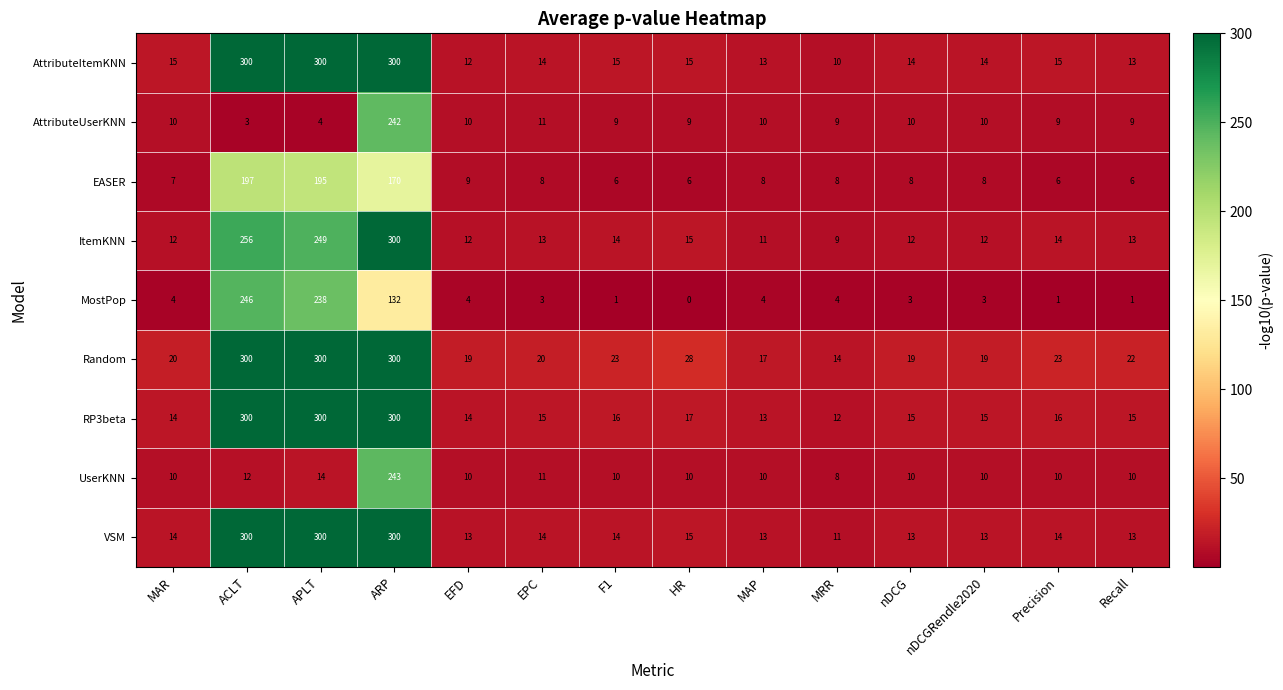

What is the average value of the Random series?

80